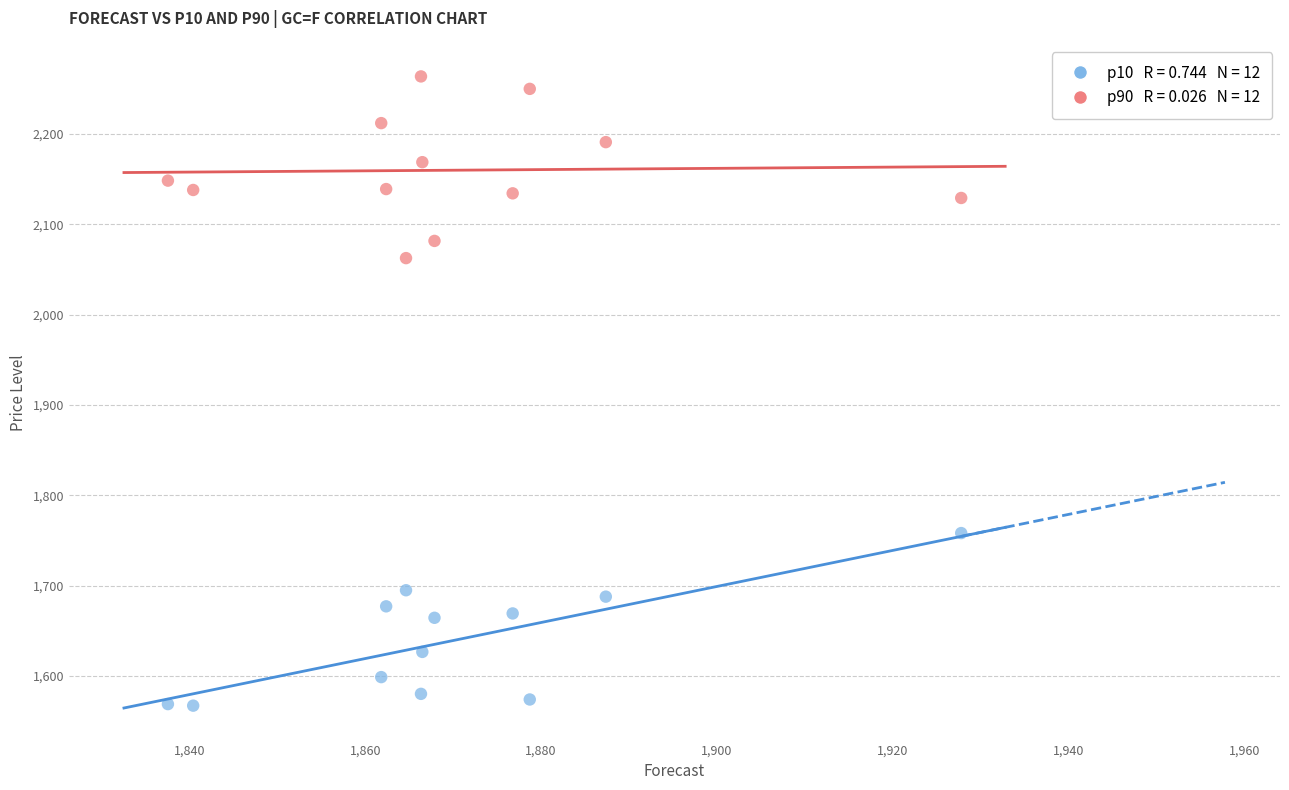

Across all series, what Y value is closest to 1915?

2062.4